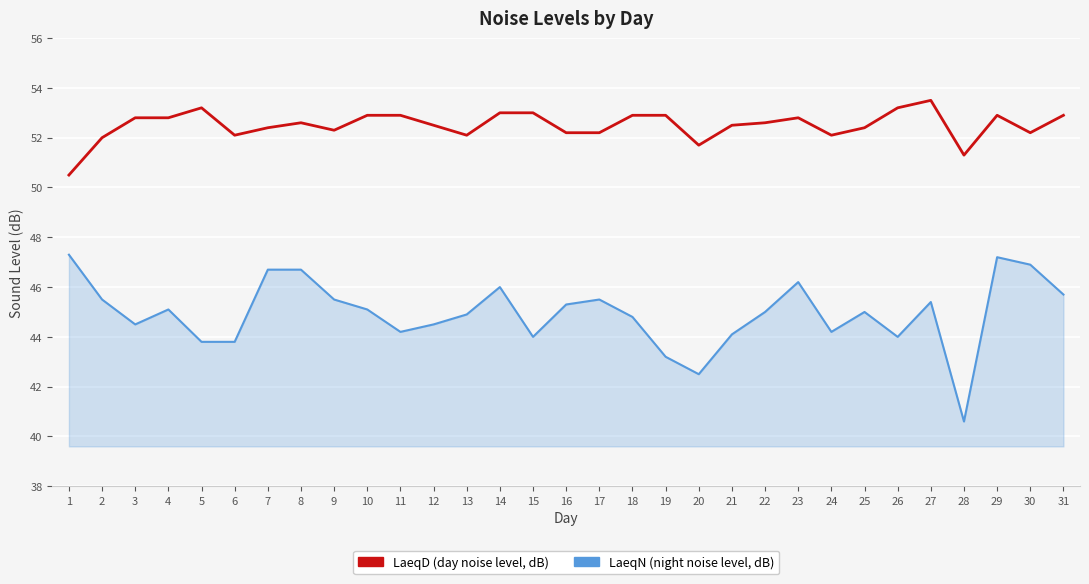

What is the difference between the highest and lowest values at 9?

6.8